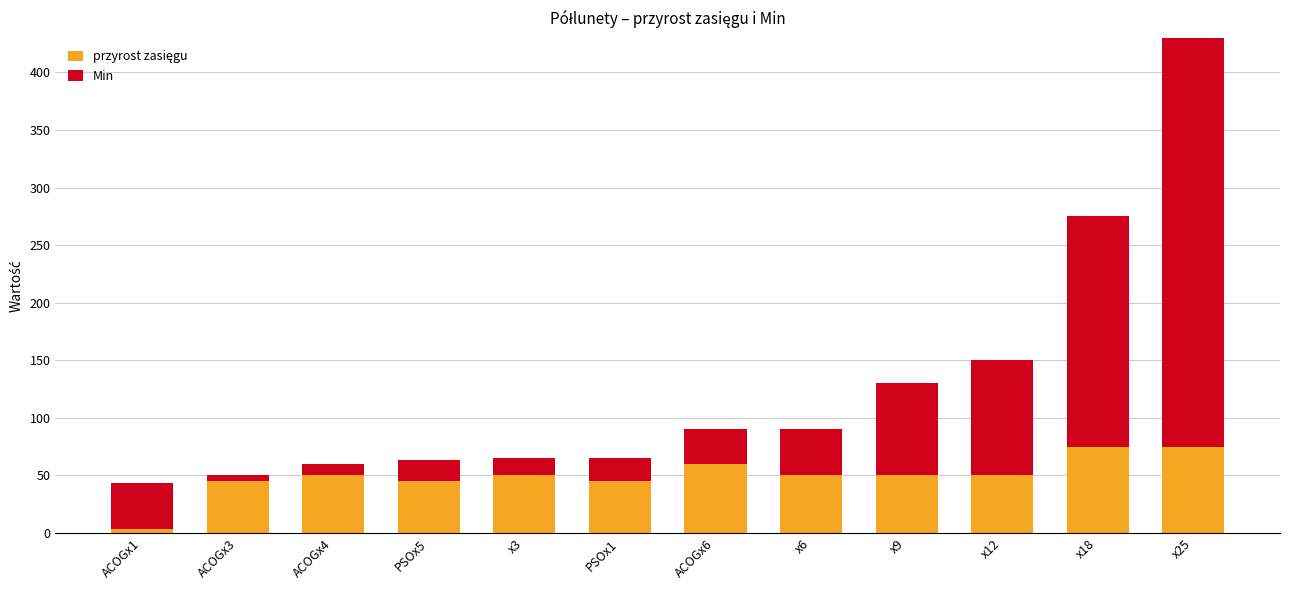

Which series has the largest range (max minus min)?

Min